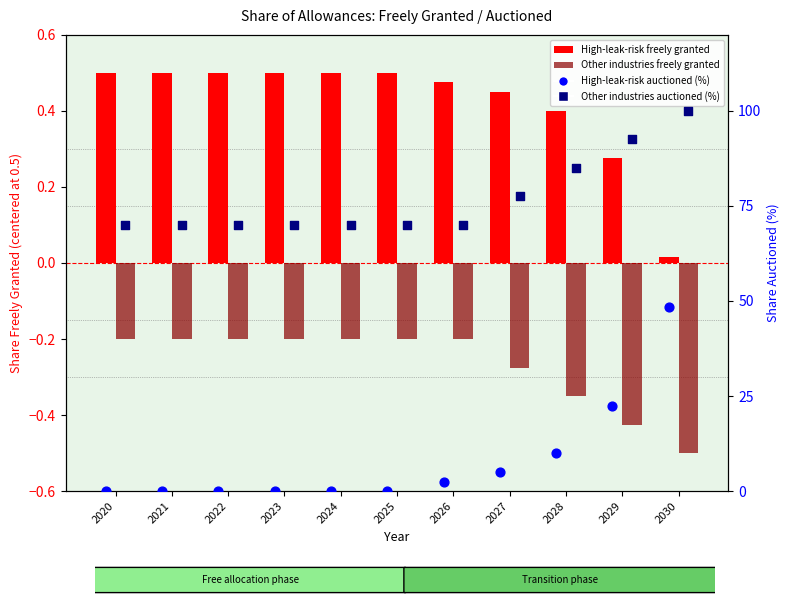

Is the value of High-leak-risk auctioned (%) at 2030 greater than the value of Other industries auctioned (%) at 2024?

No